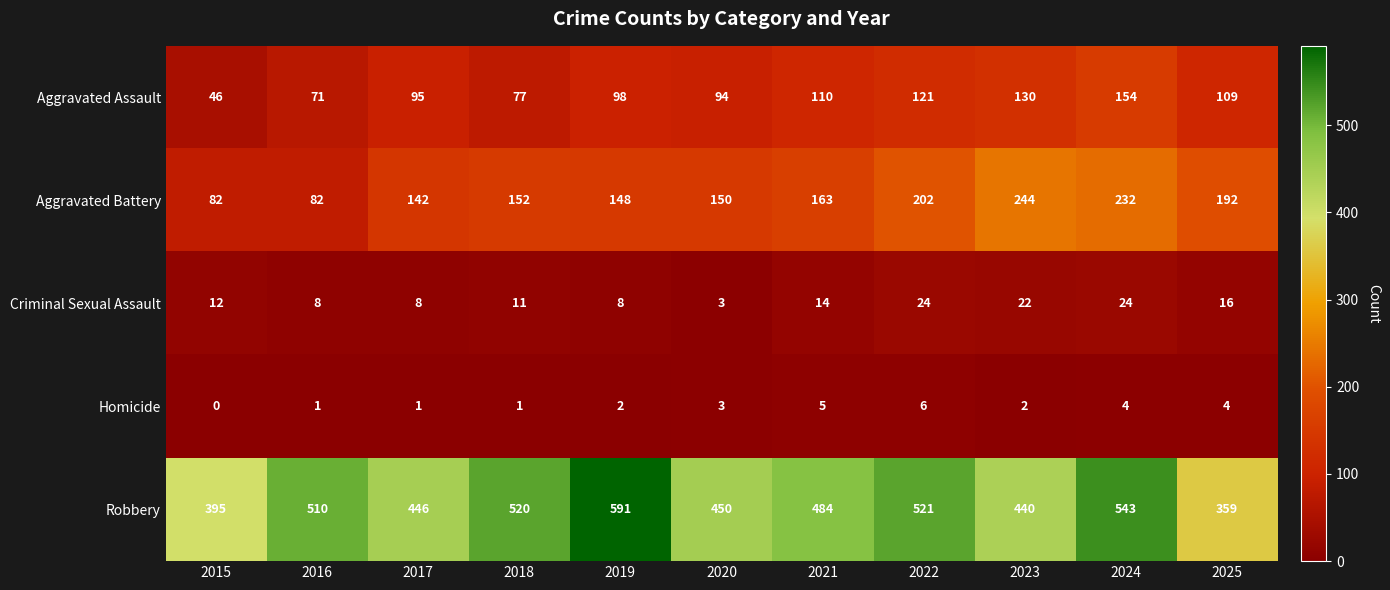

Which series has the largest total across all categories?

Robbery